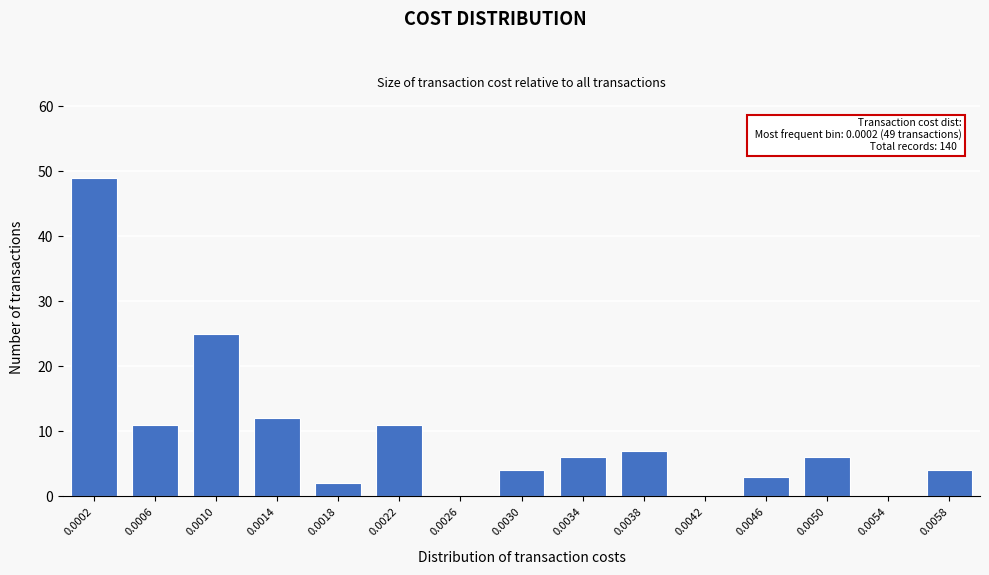

Reading left to right, what are all the values shown in this chart?

0.0002=49	0.0006=11	0.0010=25	0.0014=12	0.0018=2	0.0022=11	0.0026=0	0.0030=4	0.0034=6	0.0038=7	0.0042=0	0.0046=3	0.0050=6	0.0054=0	0.0058=4